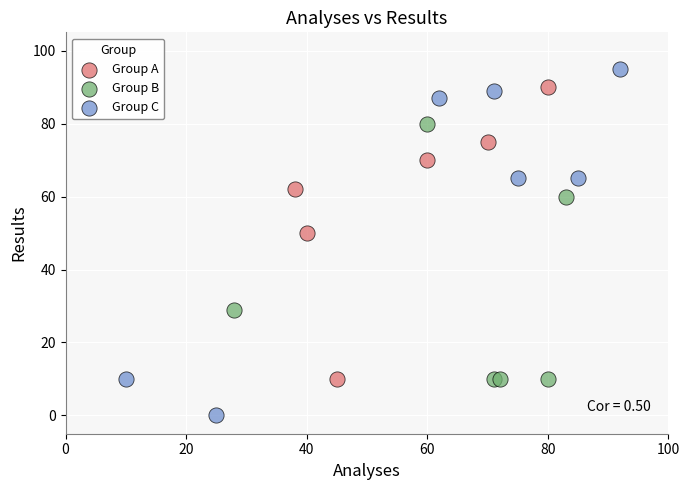

Which series has the largest Y range (max minus min)?

Group C